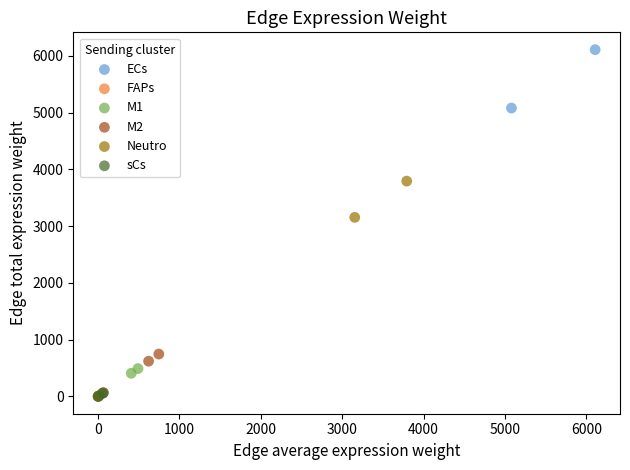

Which series has the widest spread of Y values?

ECs